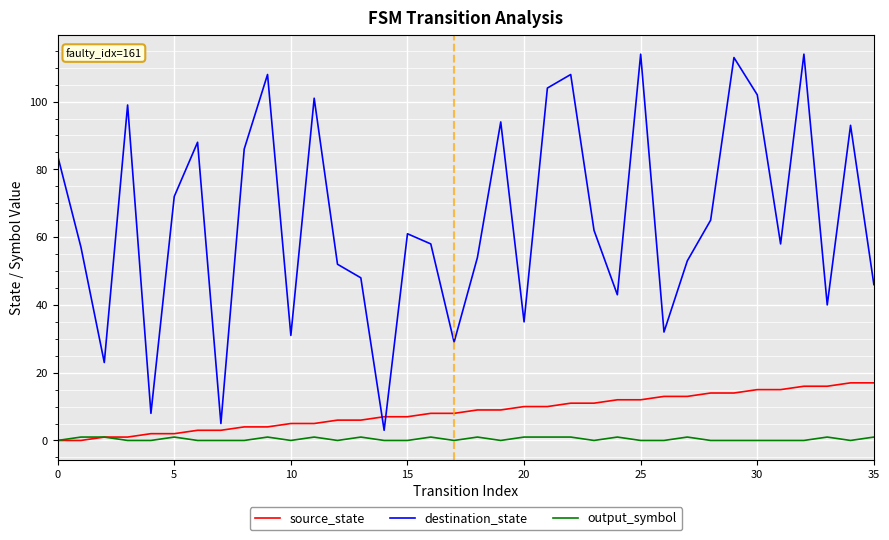

Which series has the largest total across all categories?

destination_state